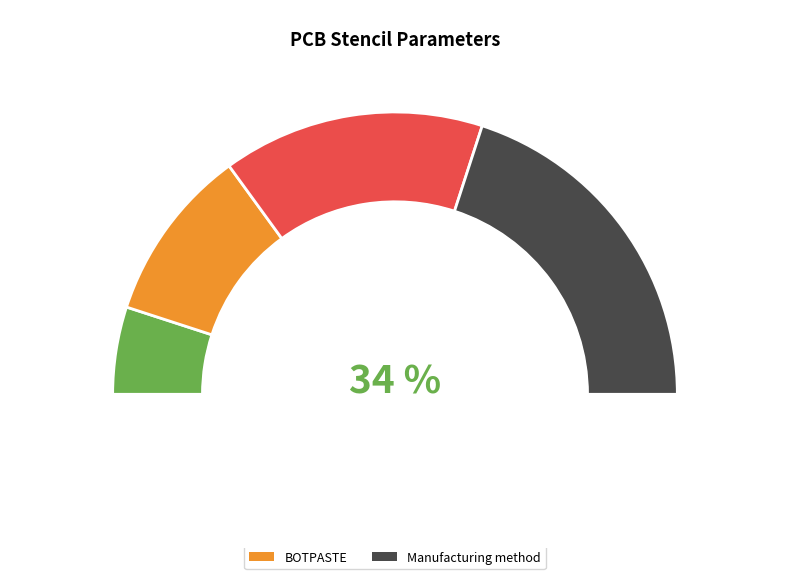

Between Material and TOPPASTE, which is larger?

Material